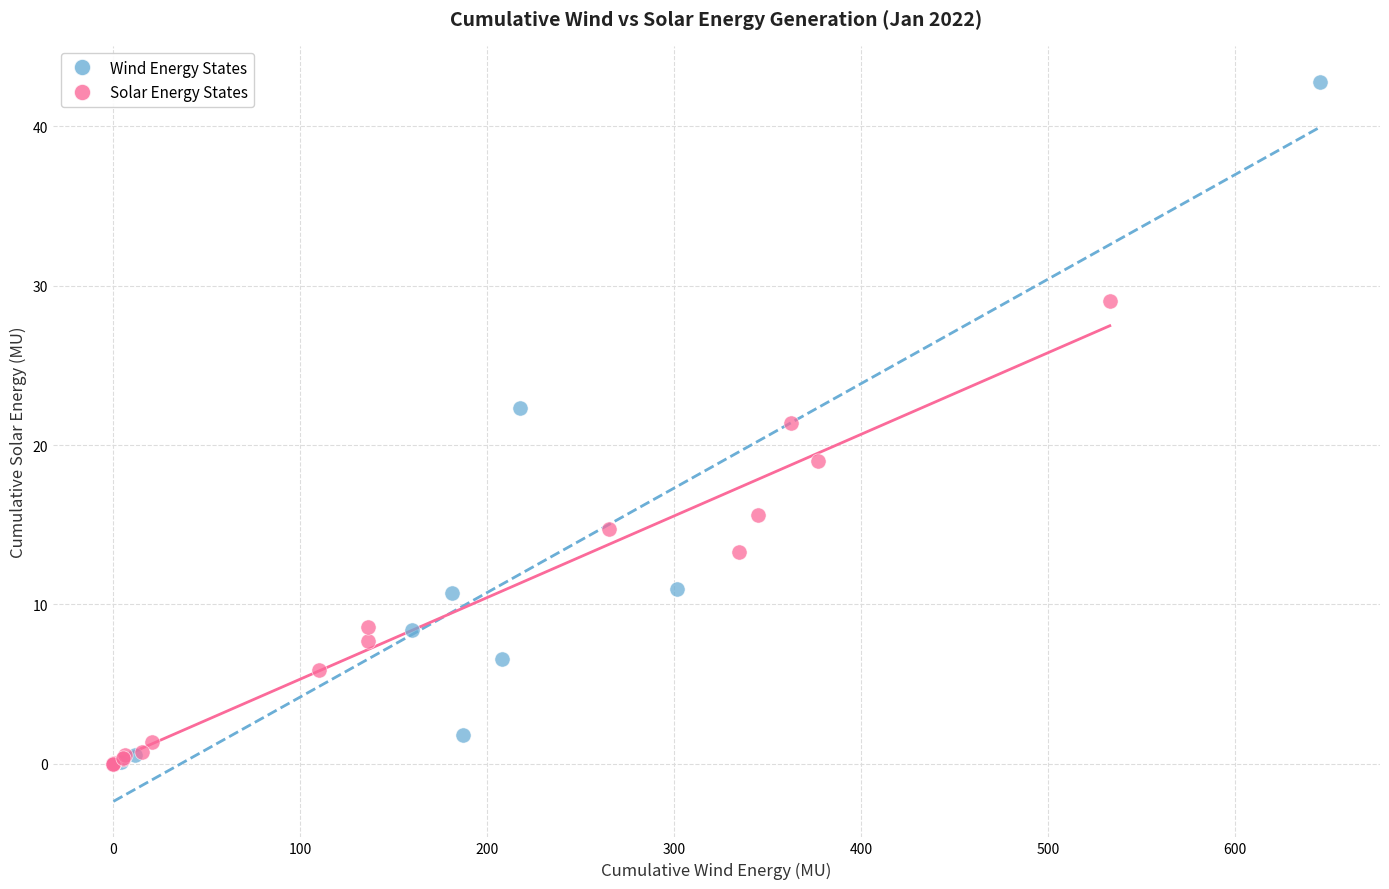

Which series has the largest Y range (max minus min)?

Wind Energy States